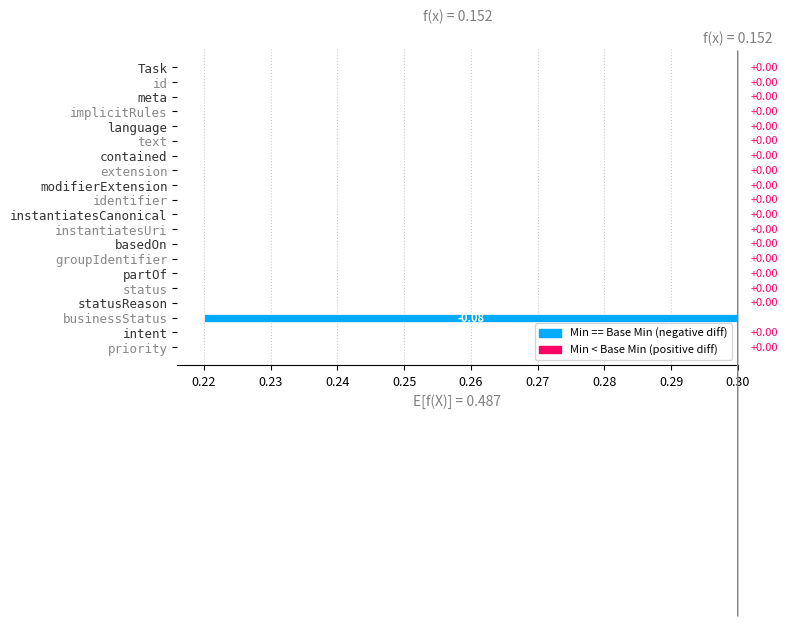

Which series changed the most between 5 and 13?

min